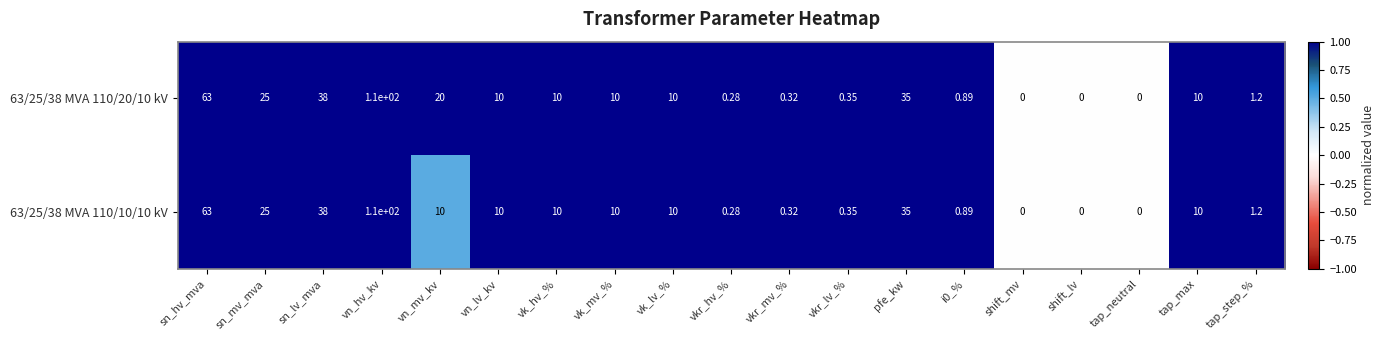

Where does the 63/25/38 MVA 110/20/10 kV series first go above 10?

sn_hv_mva